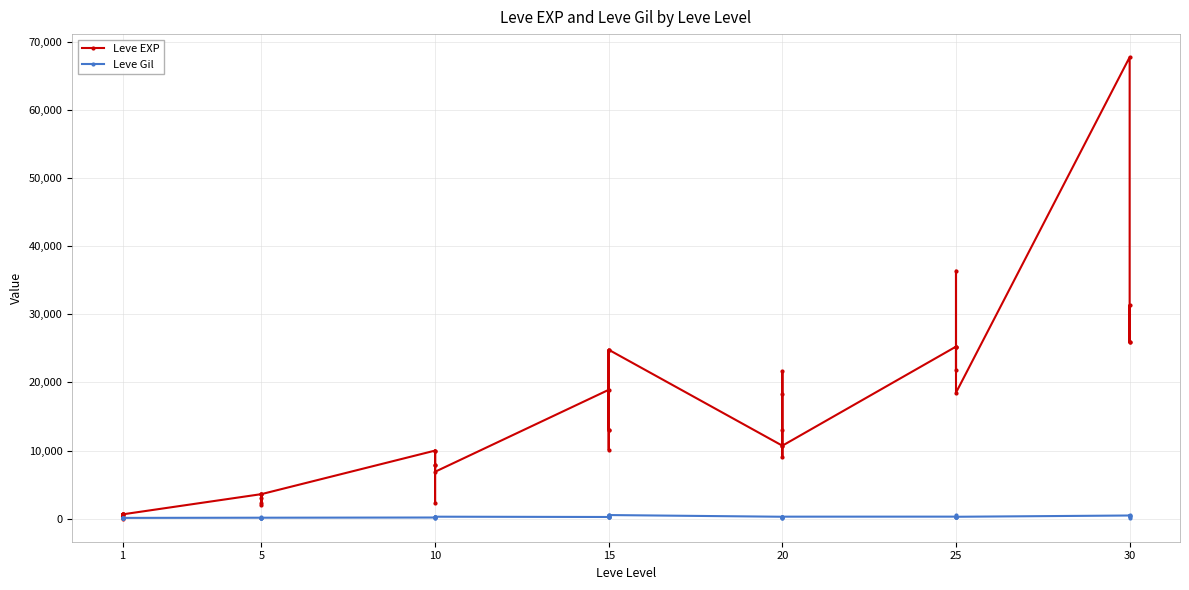

How many interior local peaks does the Leve EXP series have?

12